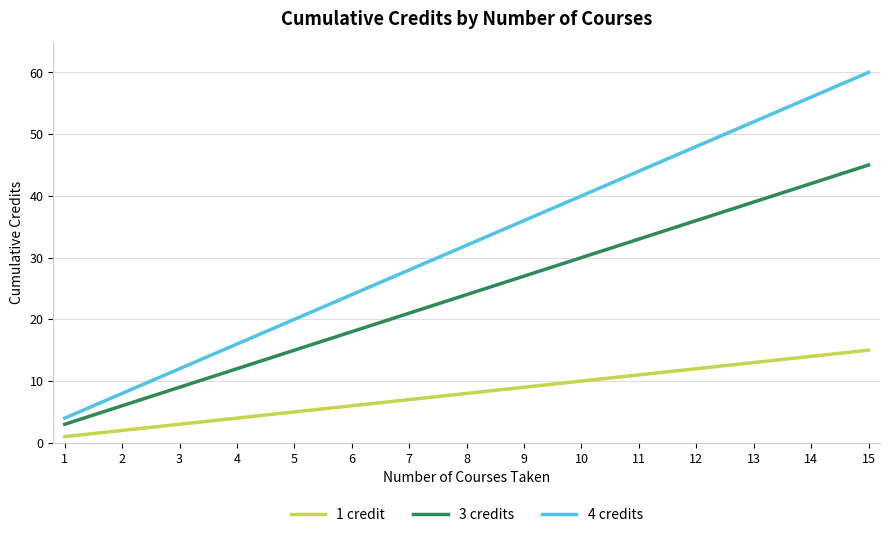

Which series has the widest spread of values?

4 credits